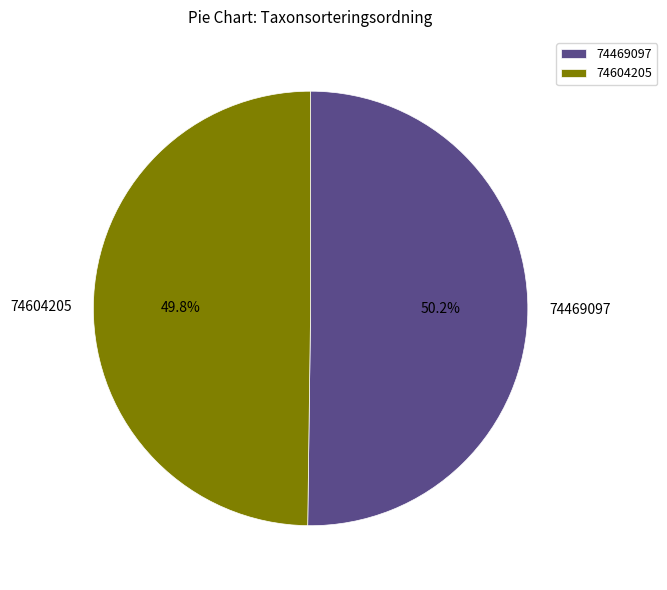

Is there a majority slice in this chart?

Yes